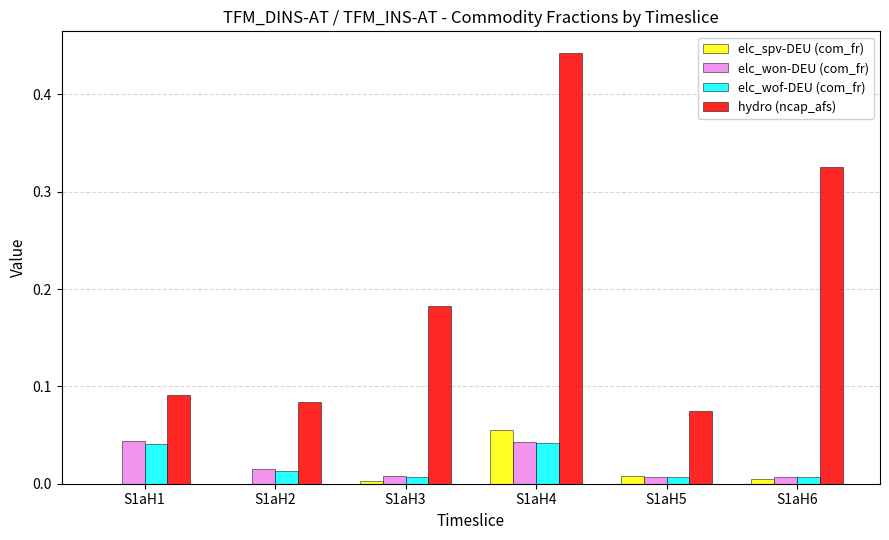

Count the number of data series in this chart.

4